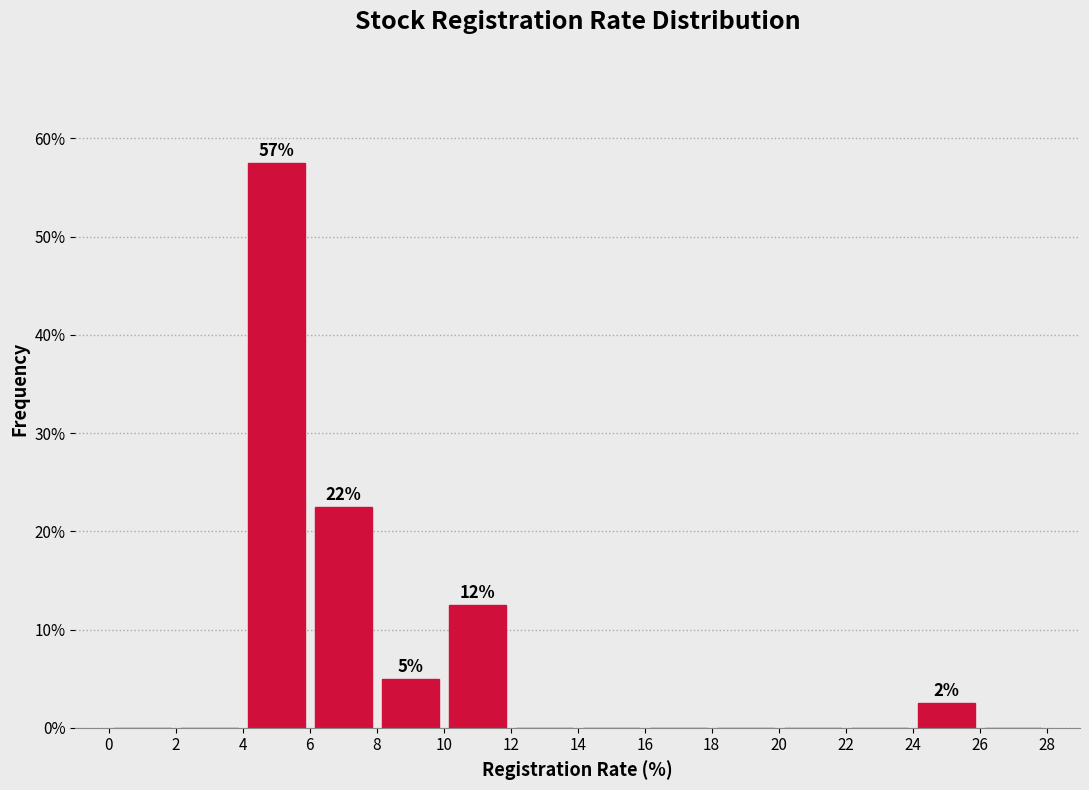

Which range on the x-axis has the tallest bar?

4 to 6